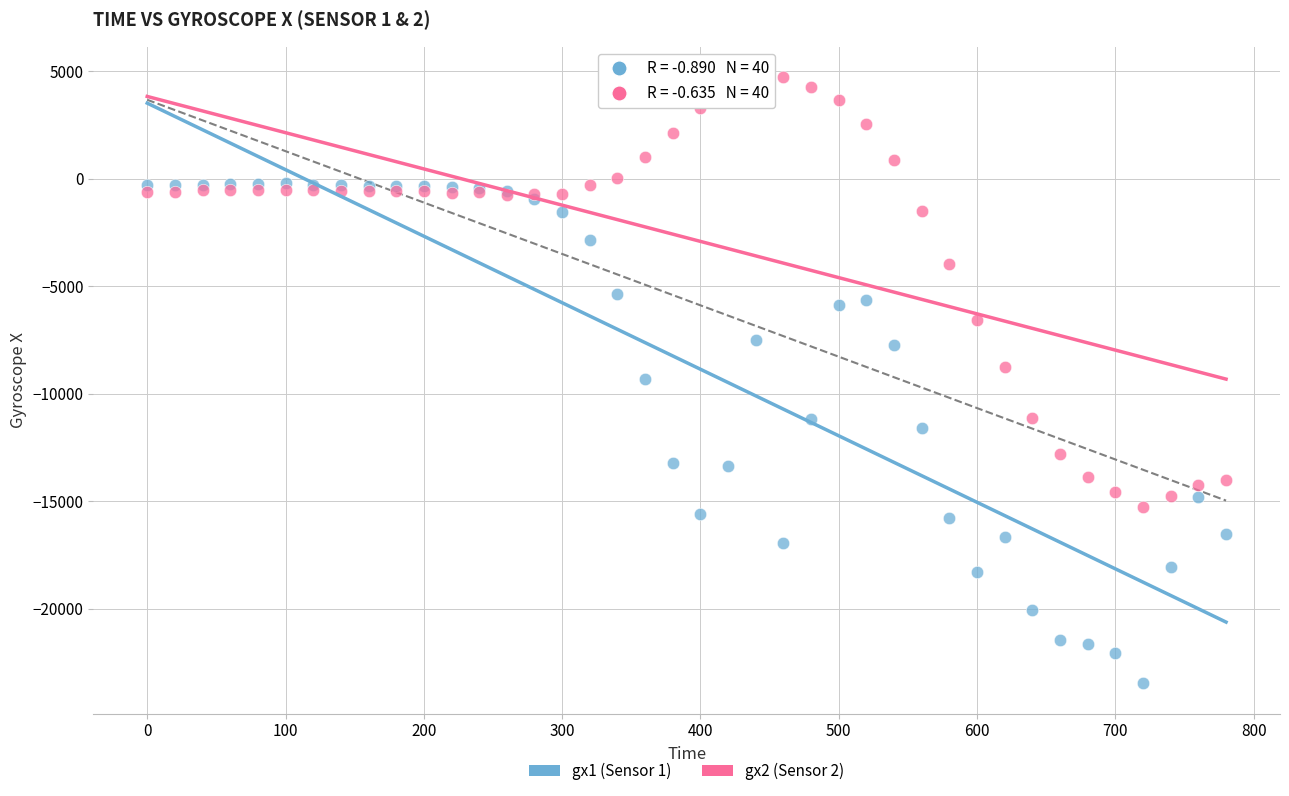

Which series has the largest Y range (max minus min)?

gx1 (Sensor 1)